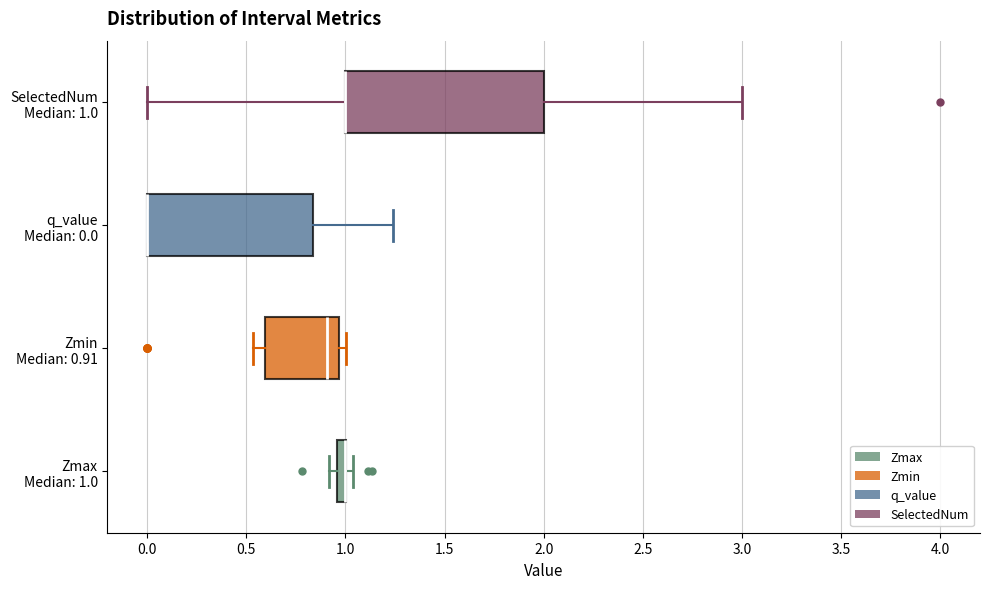

Which box is the widest, from its left edge to its right edge?

SelectedNum Median: 1.0